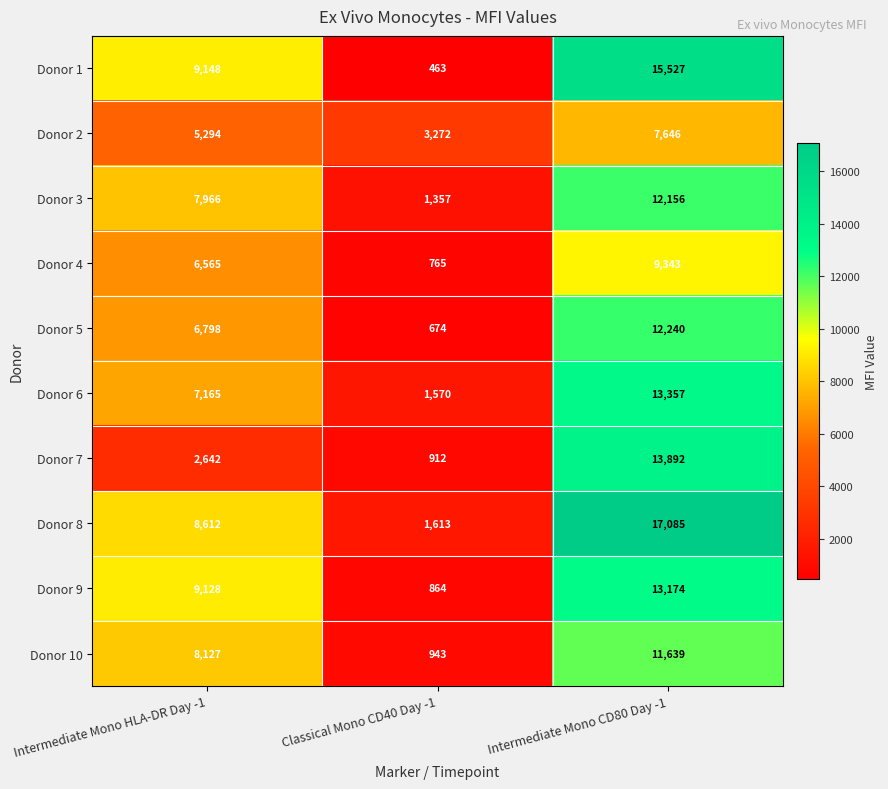

At which label does Donor 1 reach its minimum?

Classical Mono CD40 Day -1